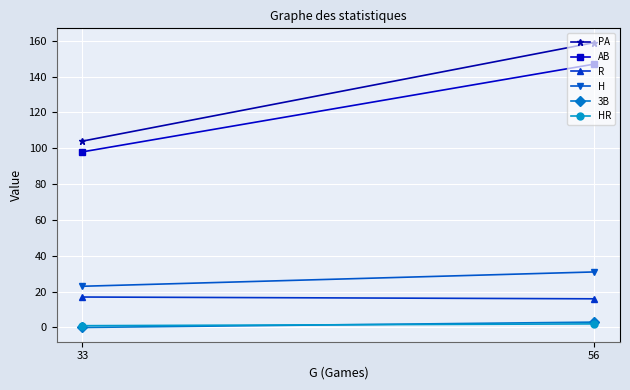

The PA series shows 104 at 33. True or false?

True